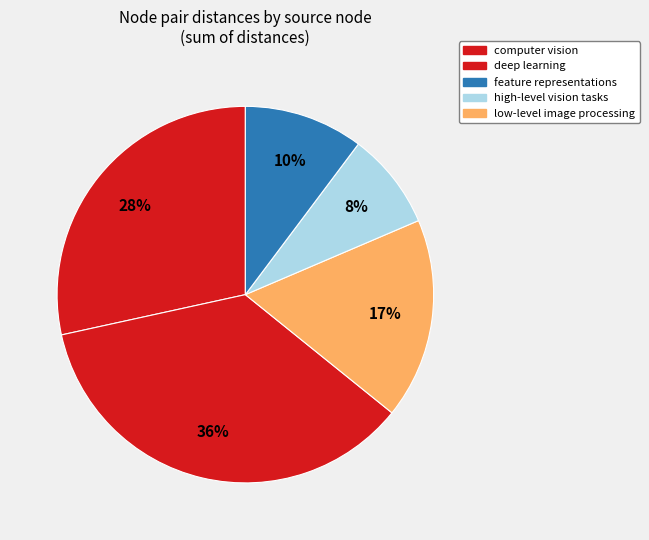

Count the number of slices in the pie.

5